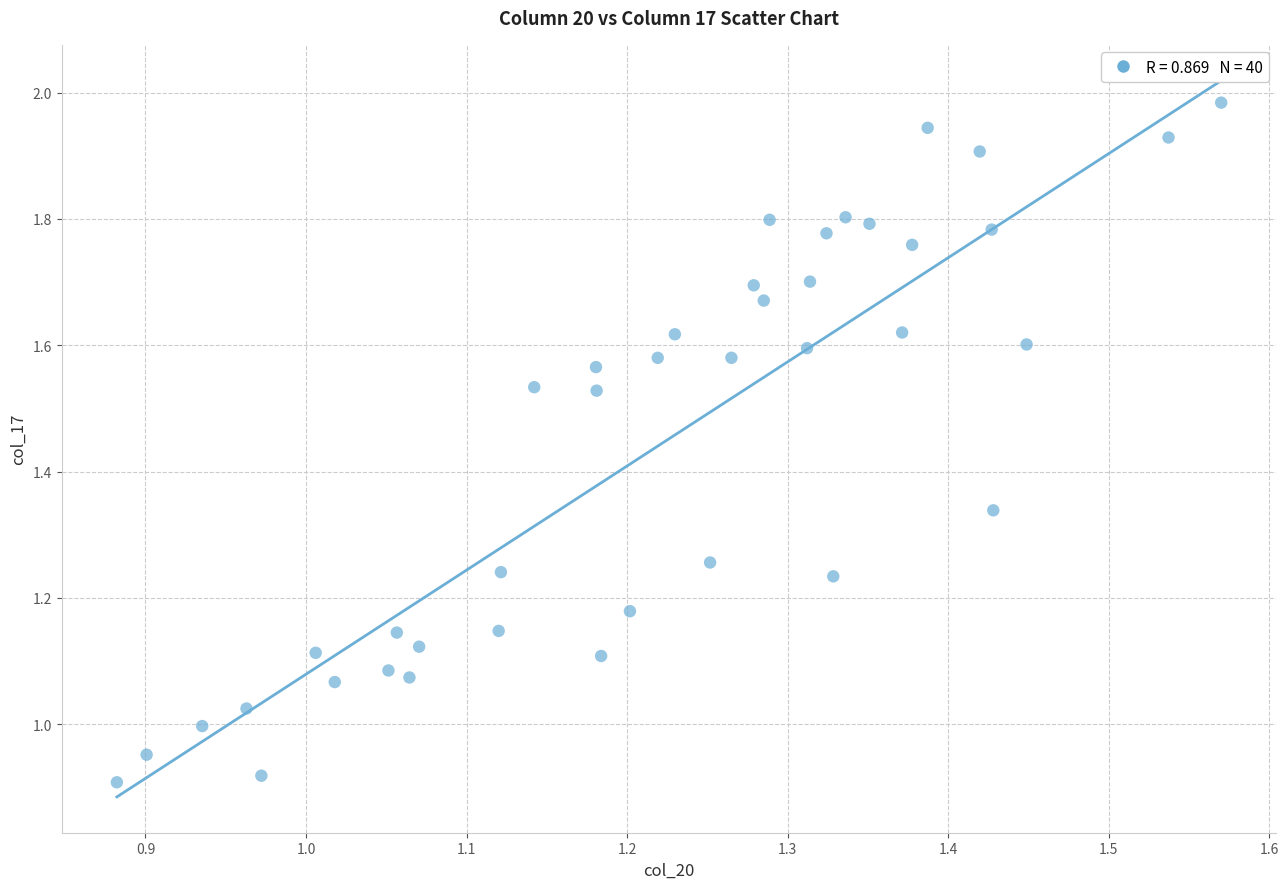

What is the range of X values (max minus min)?

0.7